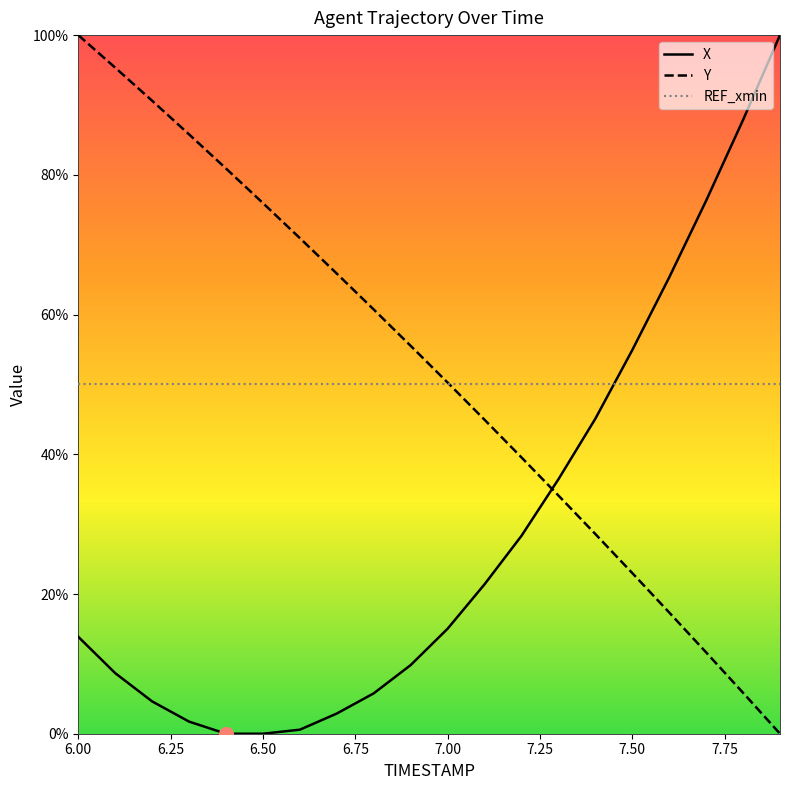

What is the maximum value for X?

100.0